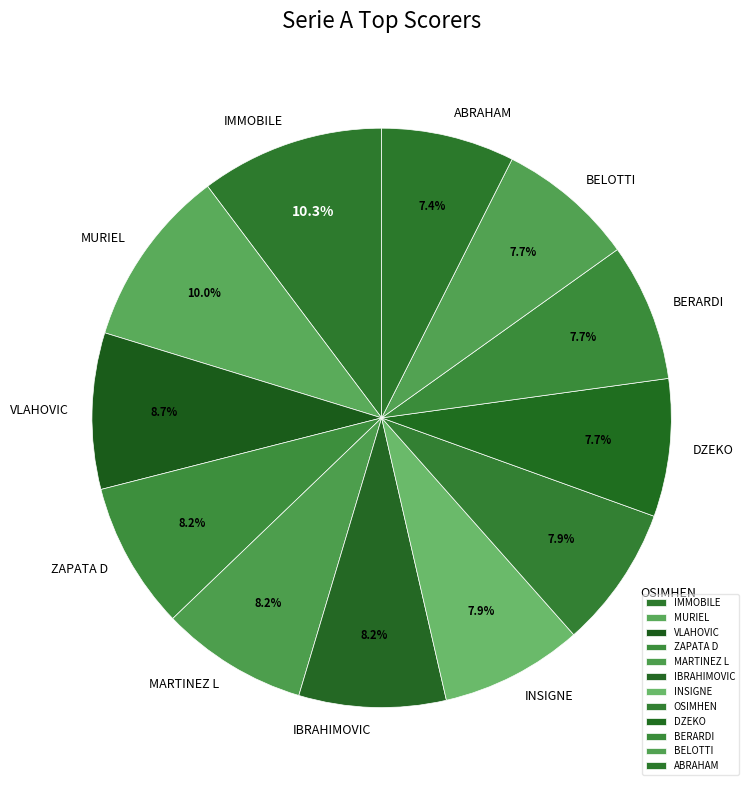

To the nearest percent, what is the difference between the BELOTTI and ZAPATA D slice percentages?

1%